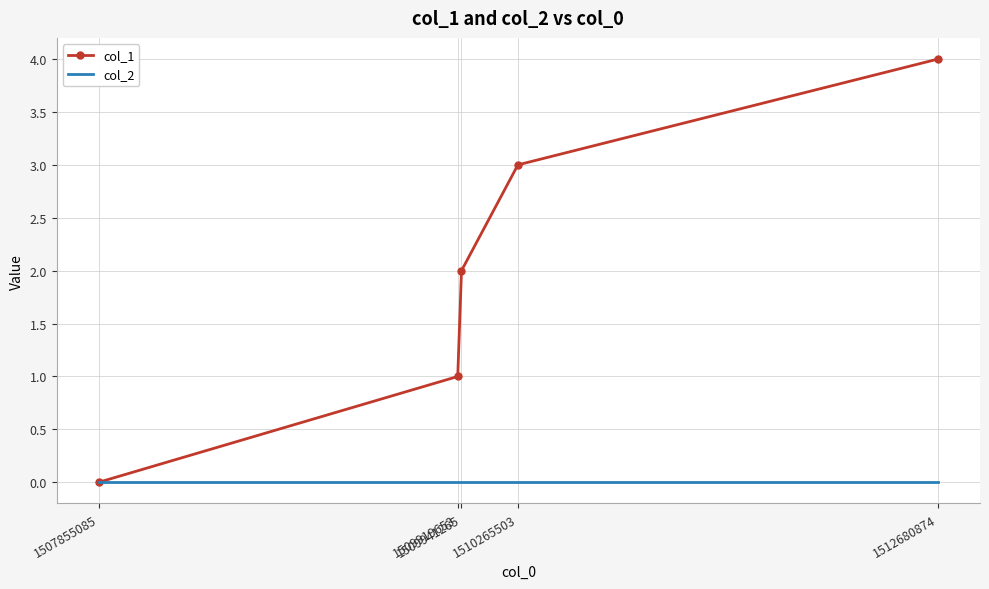

Reading left to right, transcribe all the data shown in this chart.

col_1: 0	1	2	3	4
col_2: 0	0	0	0	0